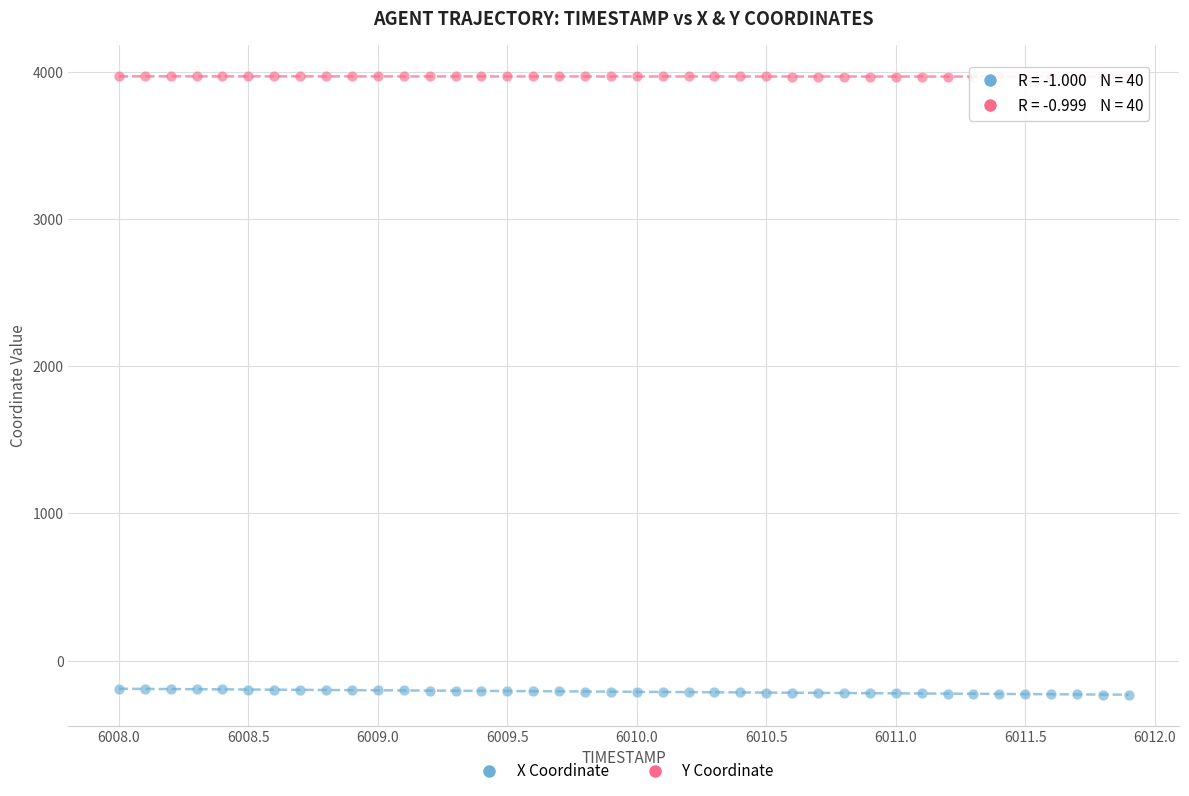

Across all data points, what is the range of X values (max minus min)?

3.9